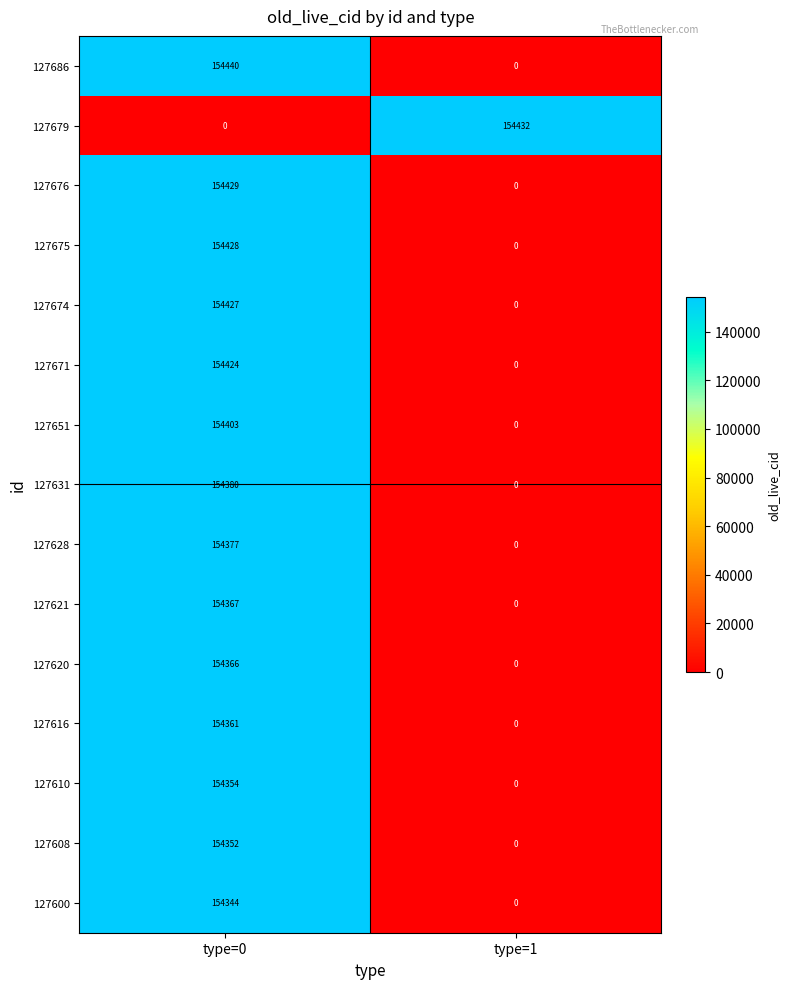

How many data points does each series have?

2